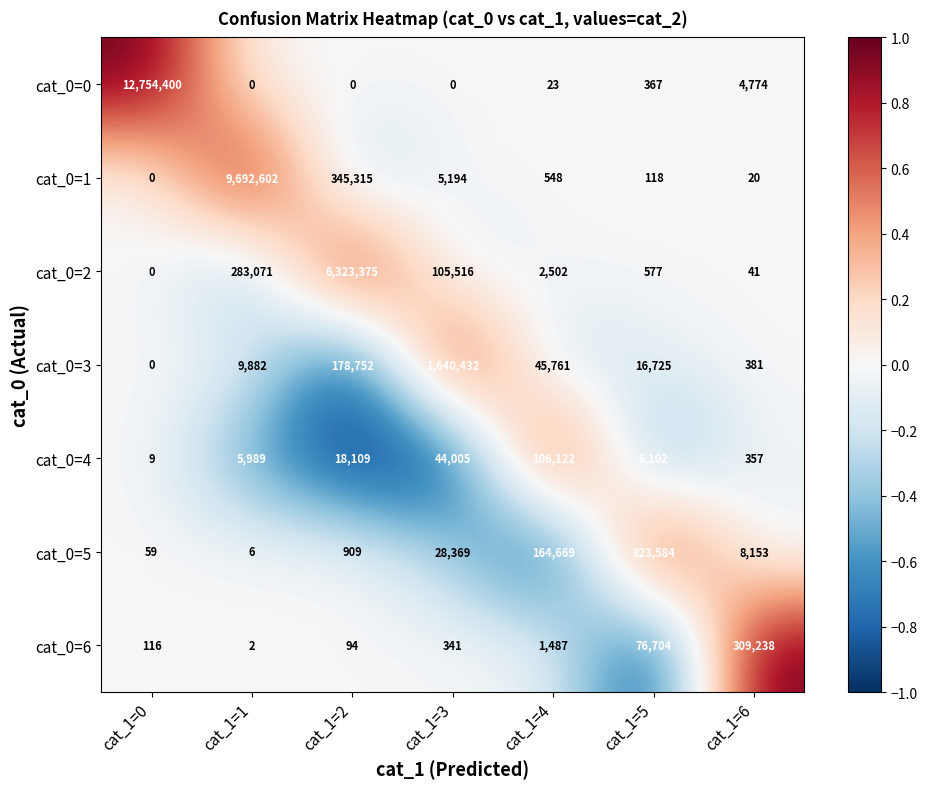

Is it true that cat_0=4 equals 5 at cat_1=0?

False